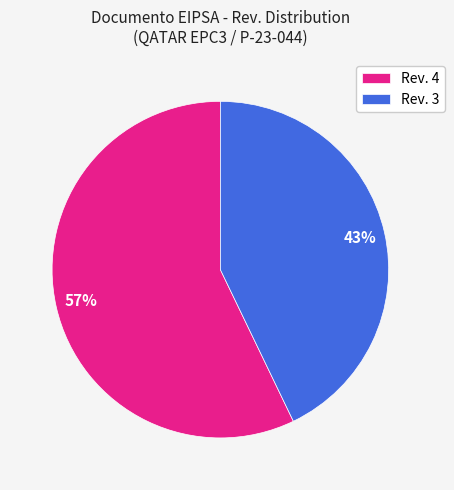

True or false: Rev. 3 accounts for 43% of the total.

True